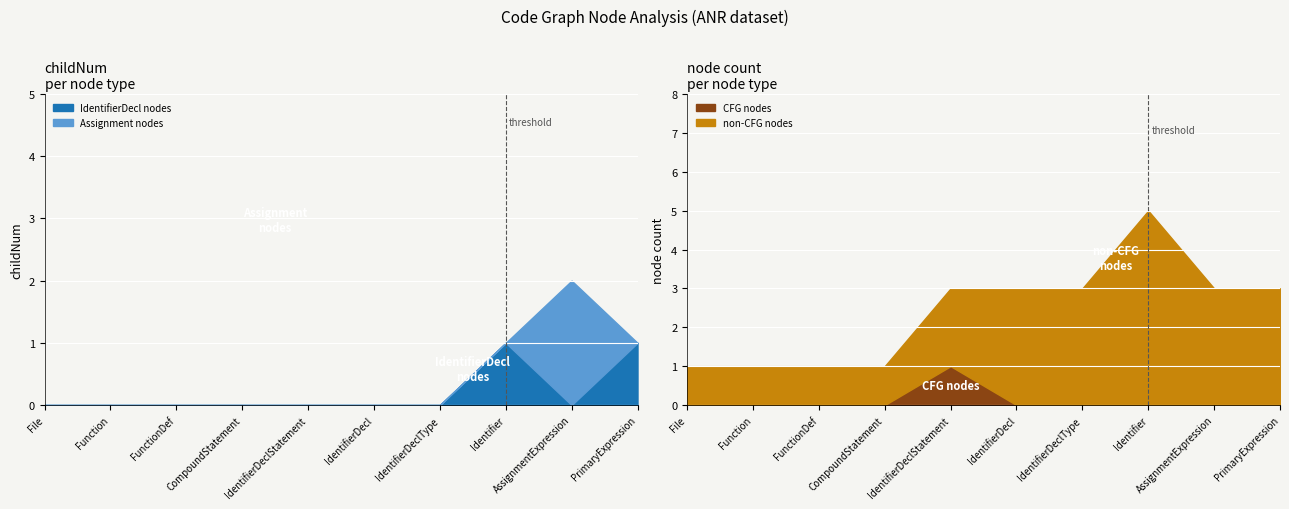

True or false: childNum and isCFGNode_count cross at least once.

False